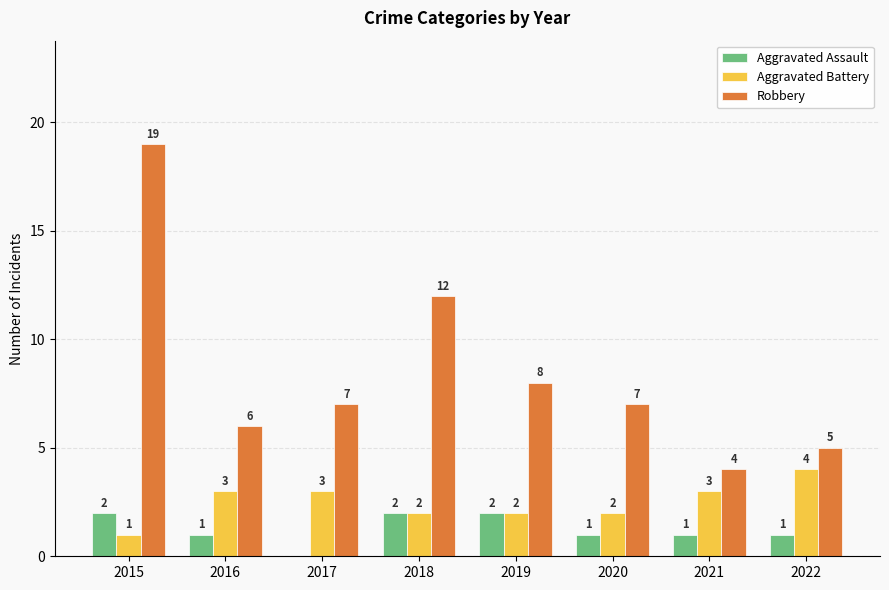

How many Aggravated Battery values are between 2 and 3?

6